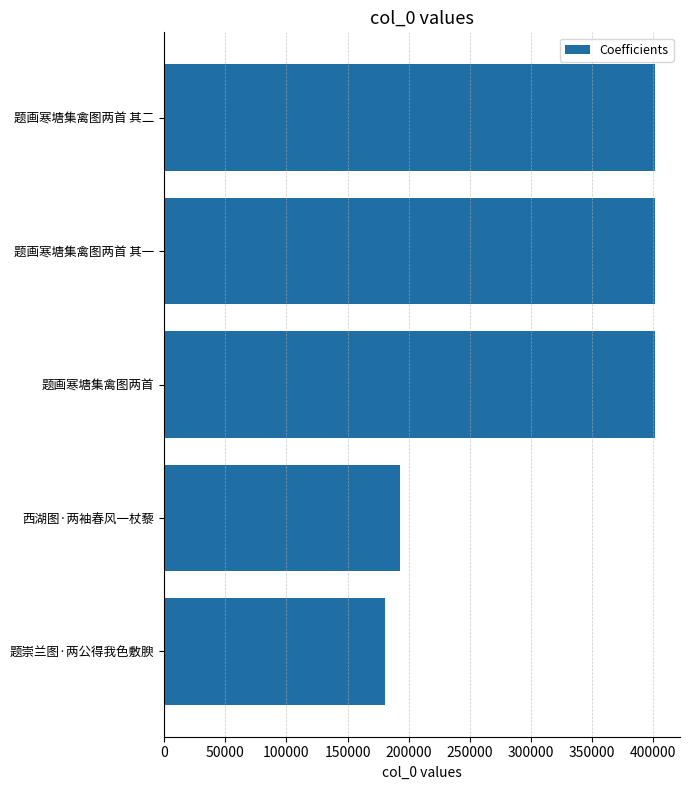

What is the difference between the values at 题画寒塘集禽图两首 其一 and 题崇兰图·两公得我色敷腴?

220579